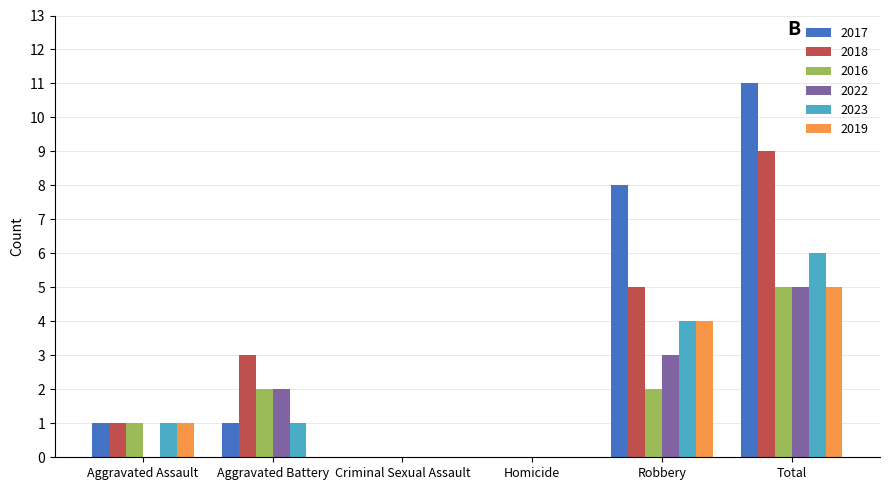

Is it true that 2019 equals 2 at Aggravated Battery?

False